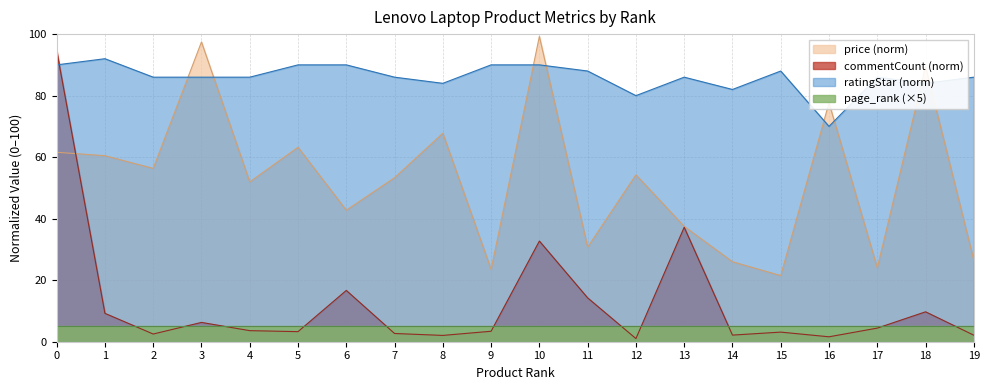

Which series changed the most between 6 and 7?

commentCount (norm)